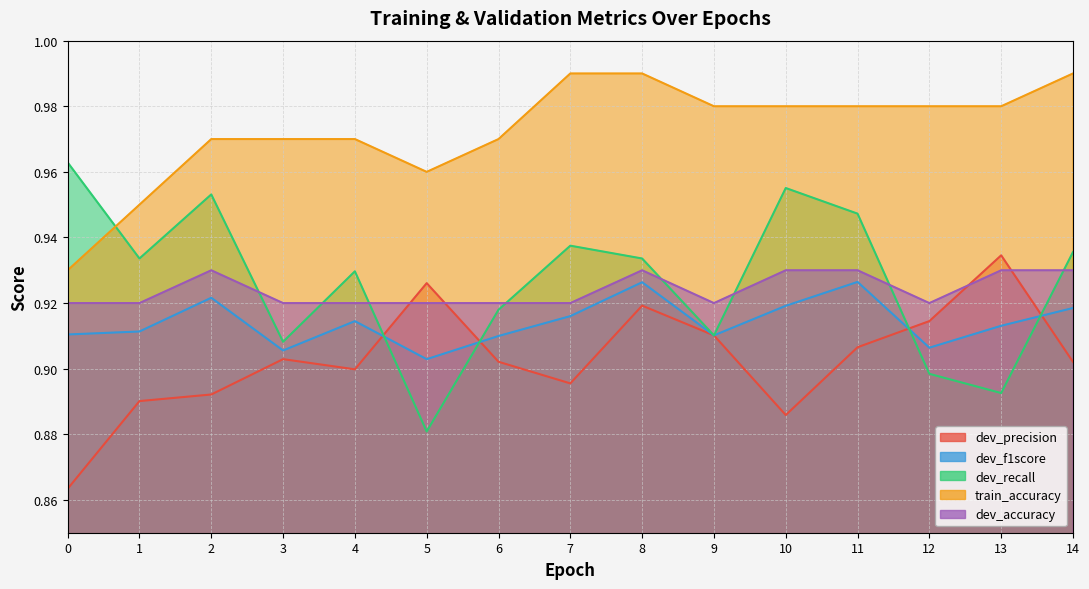

What is the total value across all series at 11?

4.7